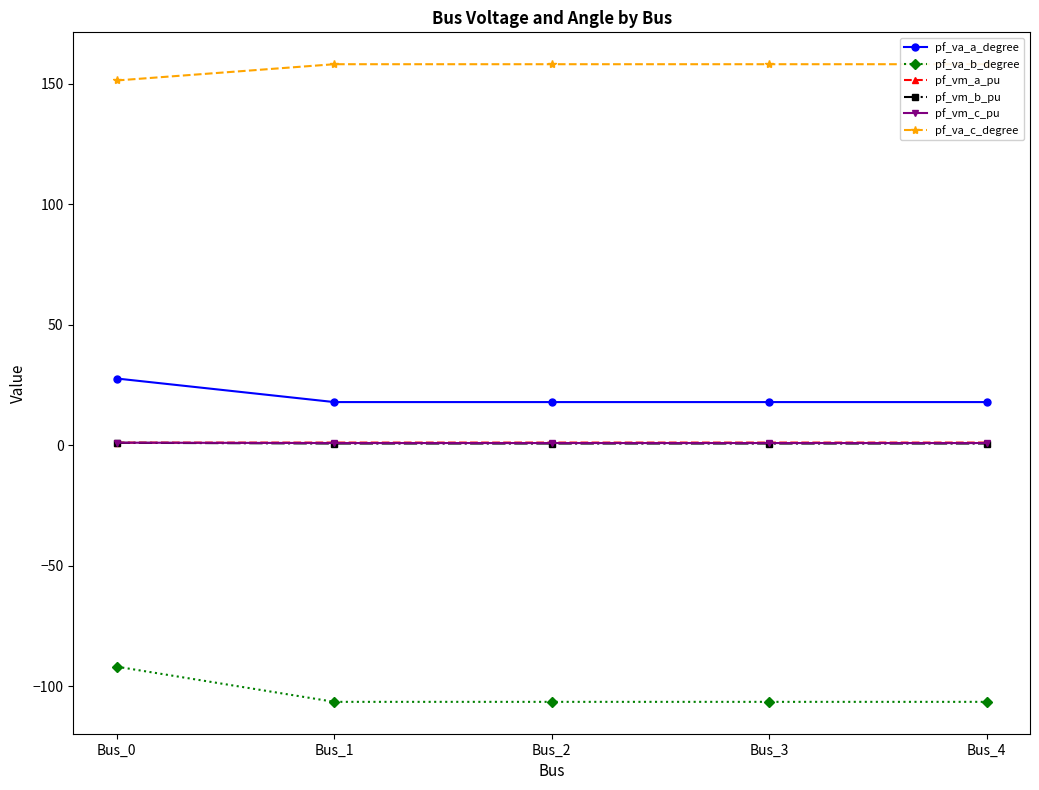

True or false: pf_vm_c_pu and pf_vm_b_pu cross at least once.

False